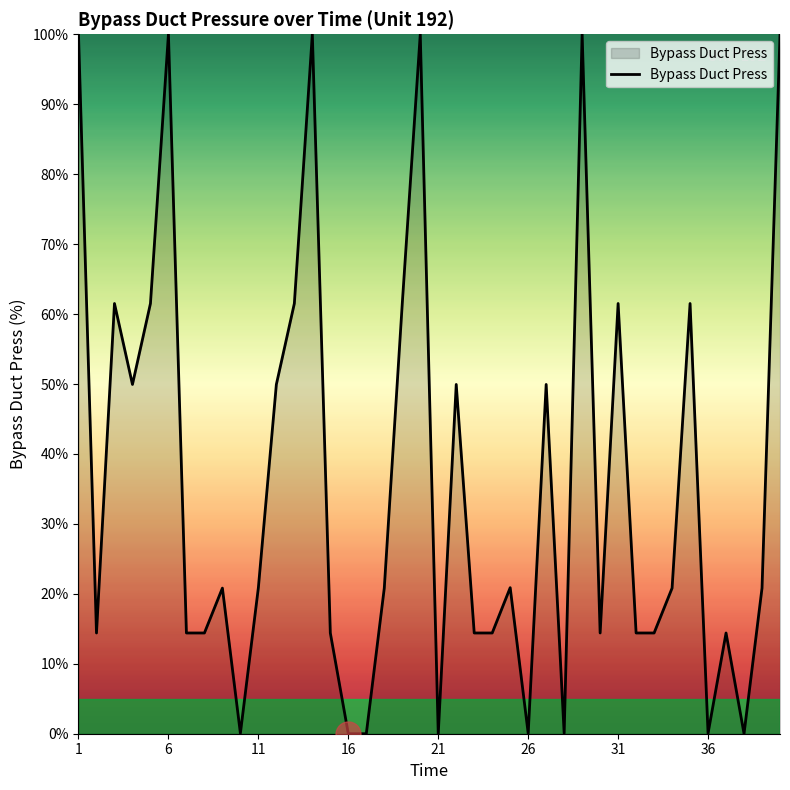

What is the greatest value displayed?

100.0